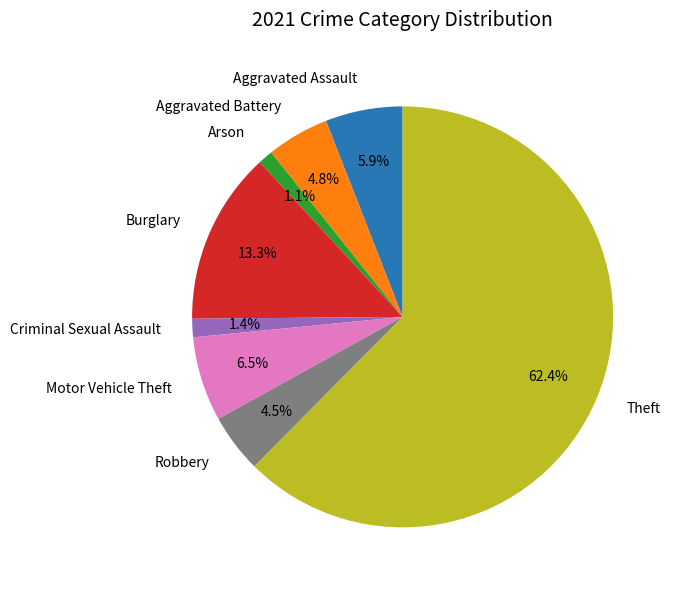

Is there any slice that represents more than half of the pie?

Yes